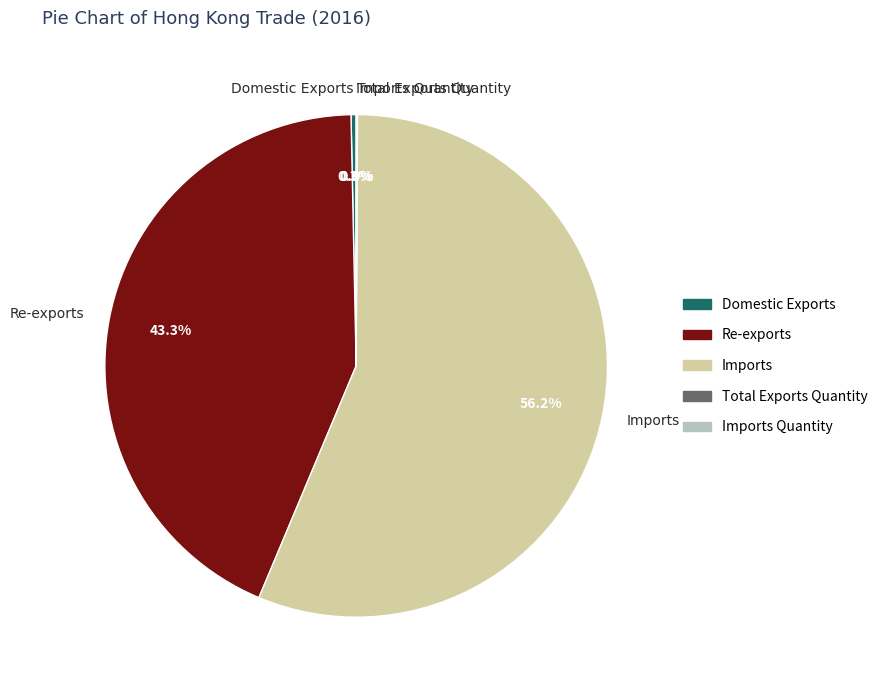

To the nearest percent, what is the average slice percentage?

20%